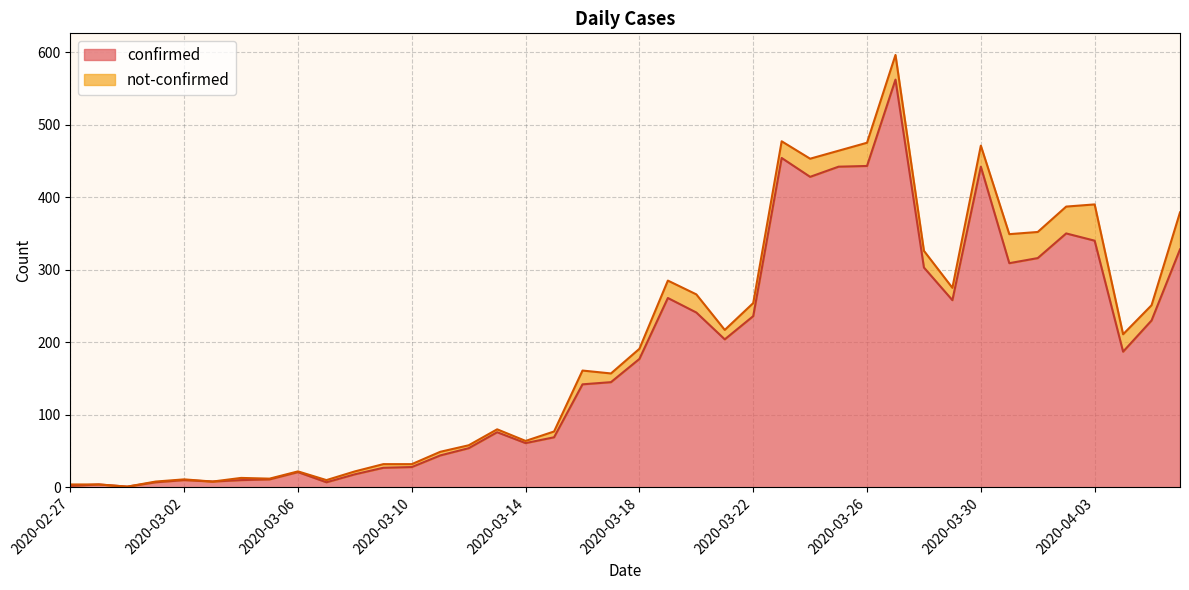

Does the chart have visible grid lines?

Yes